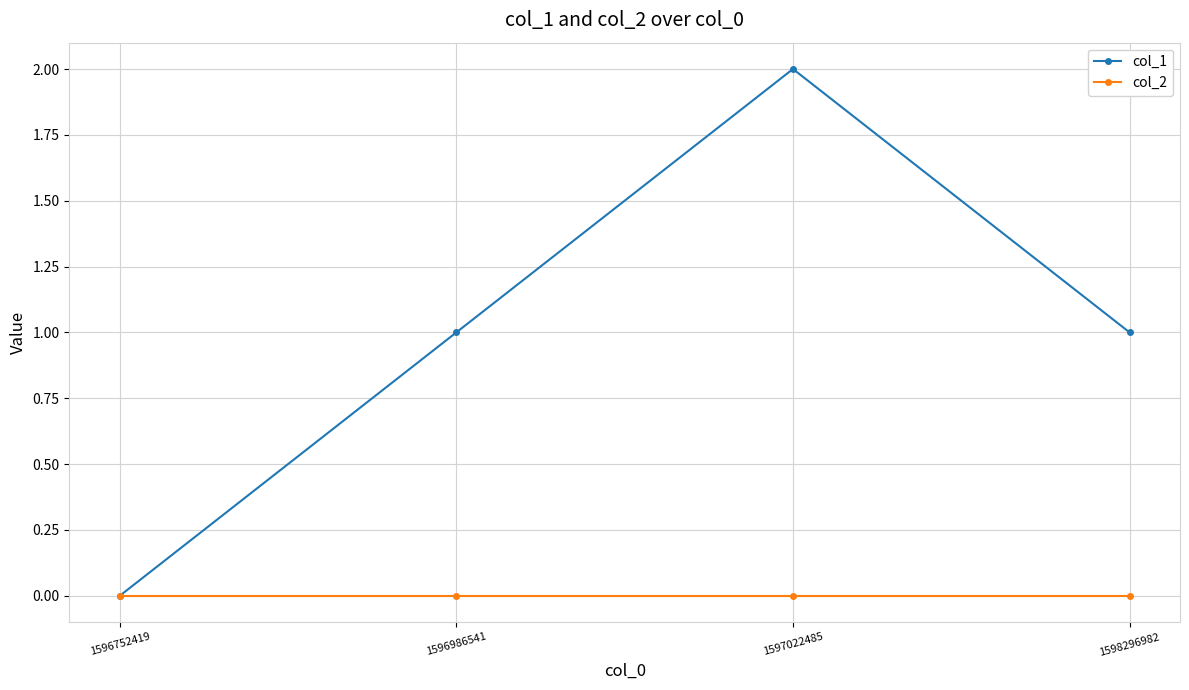

How many lines are shown in the chart?

2